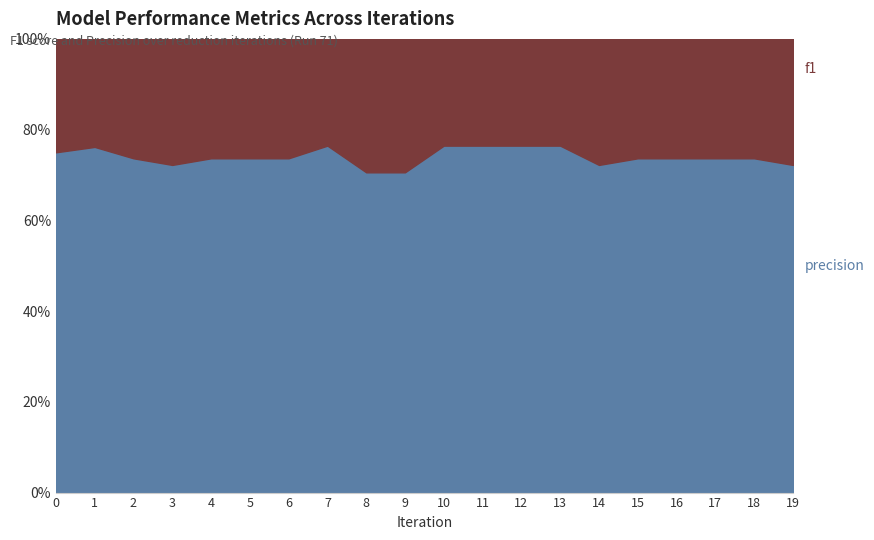

How many distinct data groups are displayed?

2